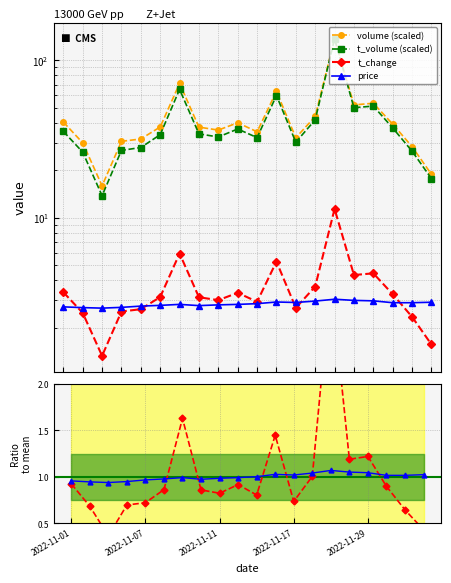

List the series in order of their peak value, highest first.

volume (scaled), t_volume (scaled), t_change, t_change / mean, price, price / mean